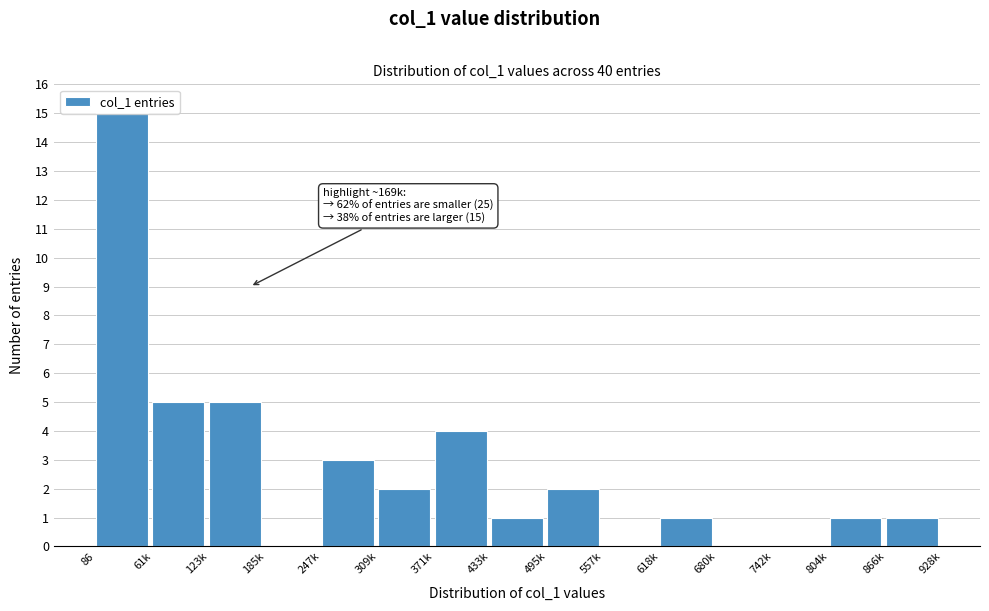

Which has a higher value, 371k or 86?

86